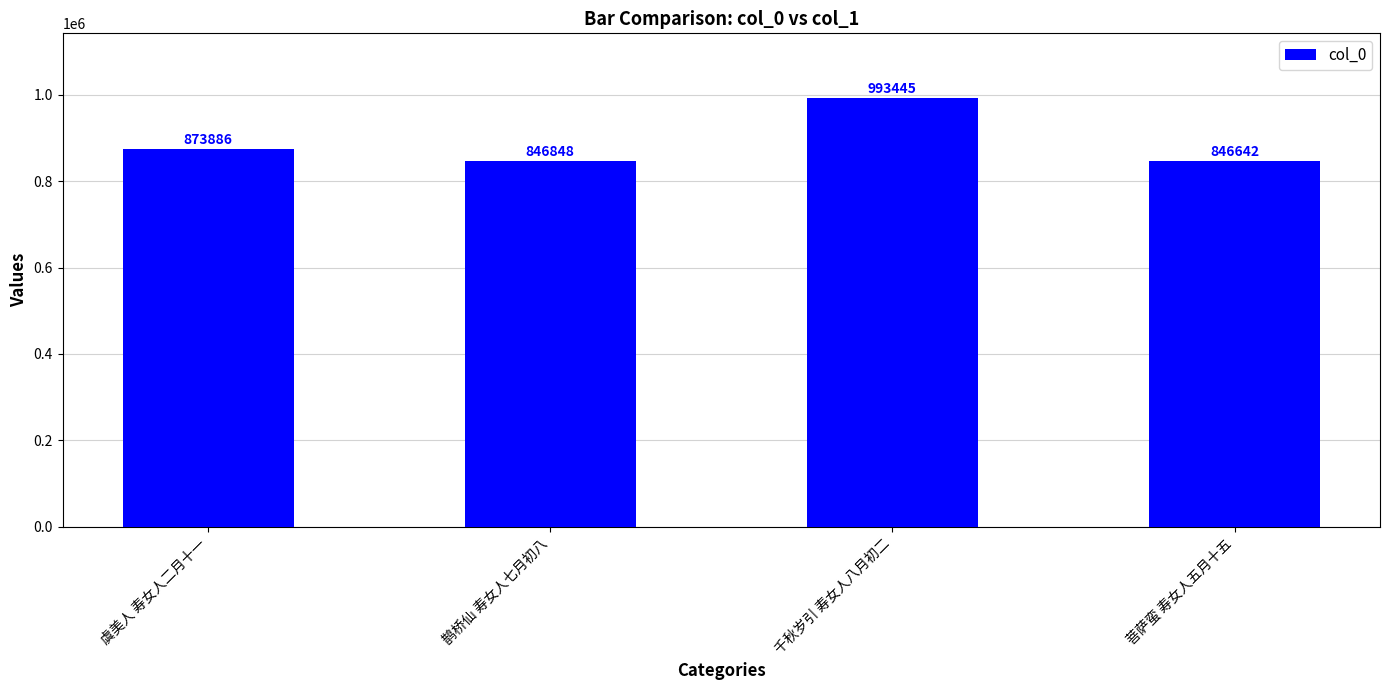

Between 千秋岁引 寿女人八月初二 and 鹊桥仙 寿女人七月初八, which is larger?

千秋岁引 寿女人八月初二